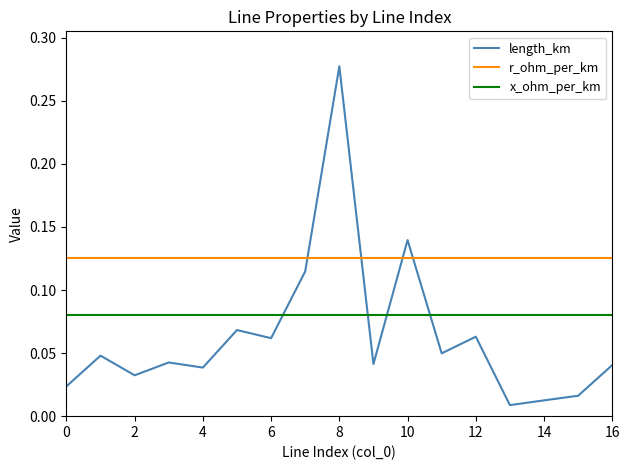

How many x_ohm_per_km values are between 0 and 1?

17